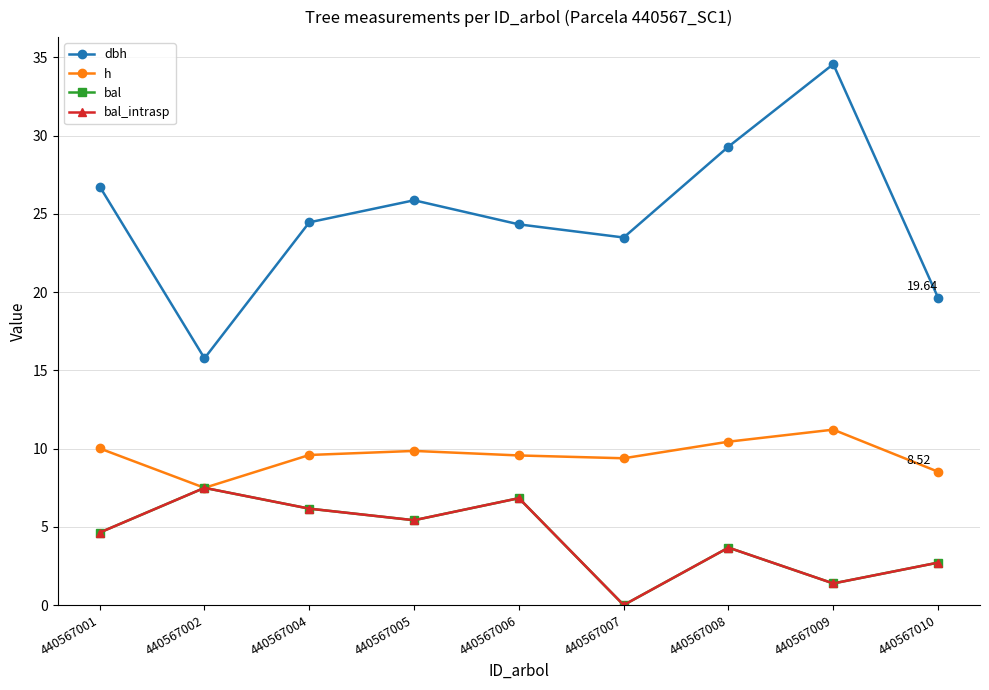

What is the value of the bal point at the 5th from the left?

6.8